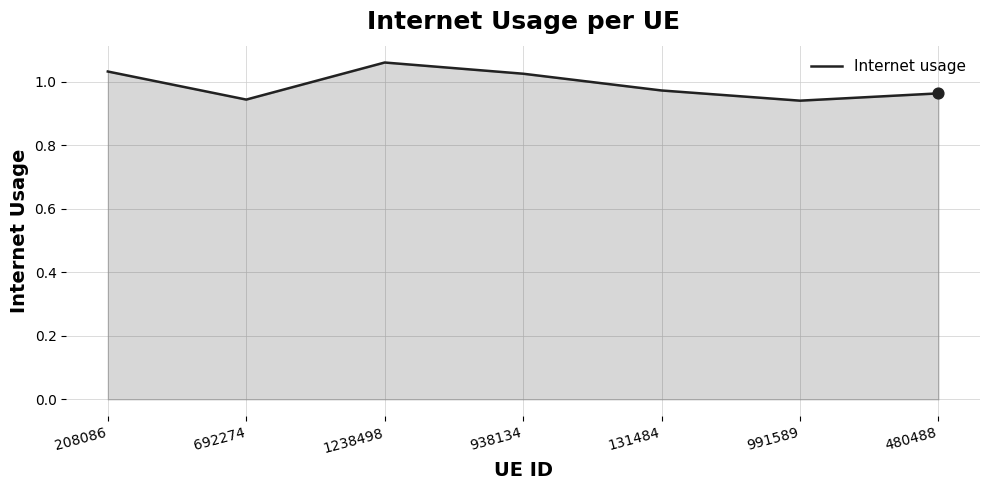

Between 692274 and 208086, which is larger?

208086